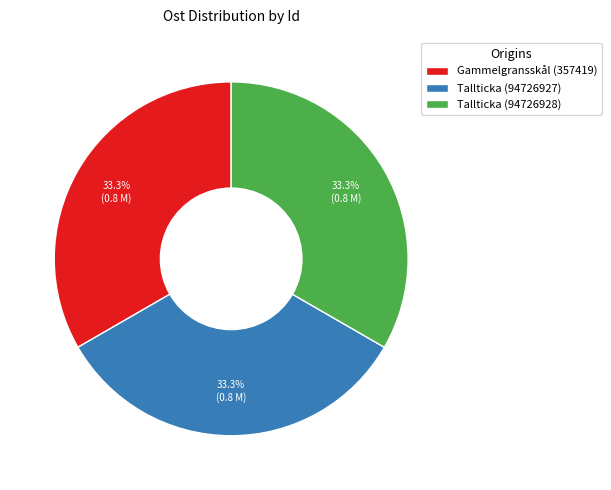

Approximately how many times larger is the value at Gammelgransskål (357419) compared to Tallticka (94726928)?

1.0